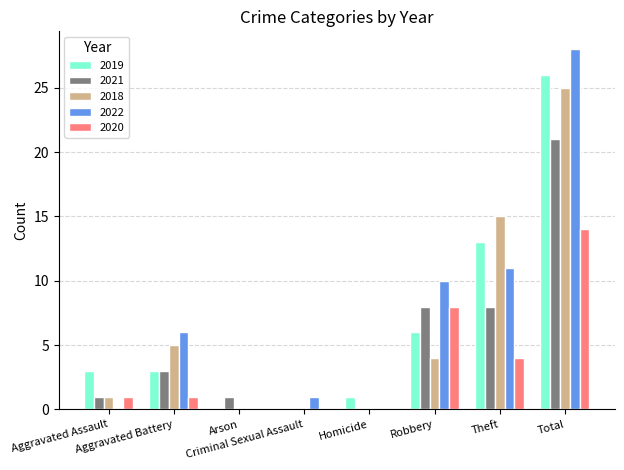

Count the number of categories in the chart.

8